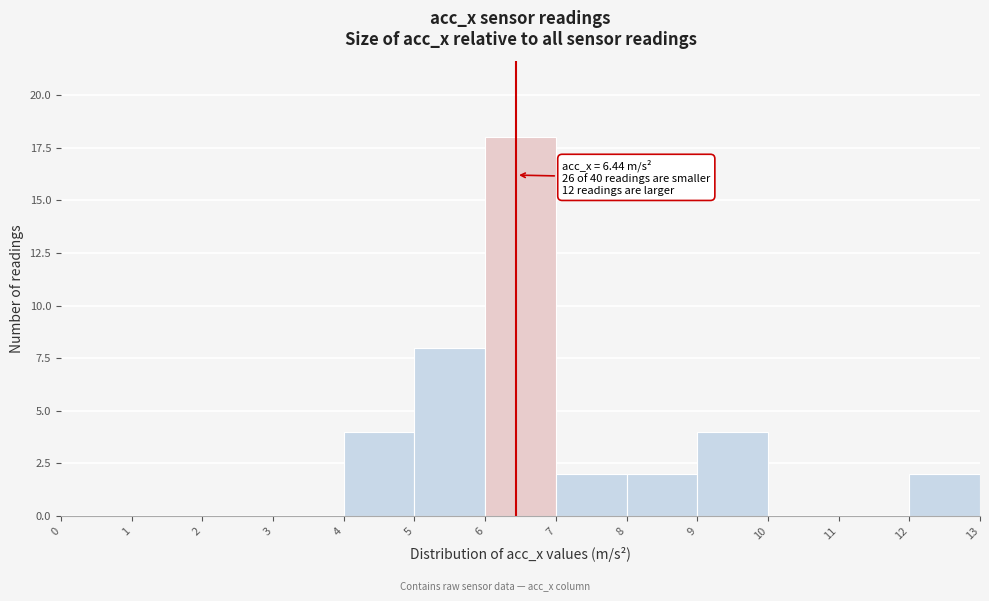

Which range on the x-axis has the tallest bar?

6 to 7